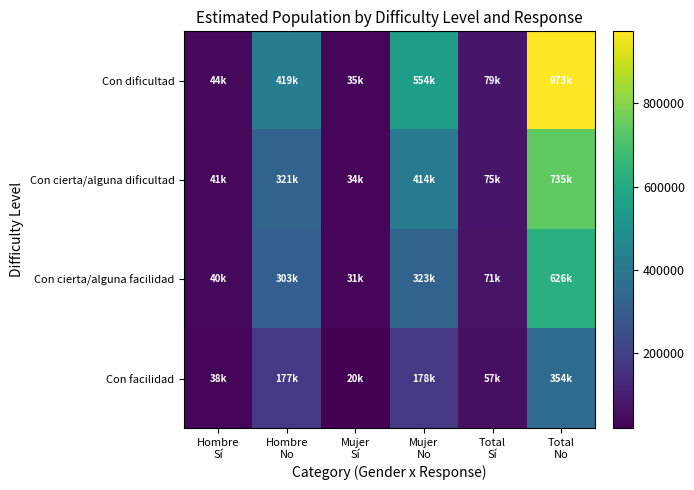

Rank the series at Mujer Sí from highest to lowest value.

Con dificultad, Con cierta/alguna dificultad, Con cierta/alguna facilidad, Con facilidad